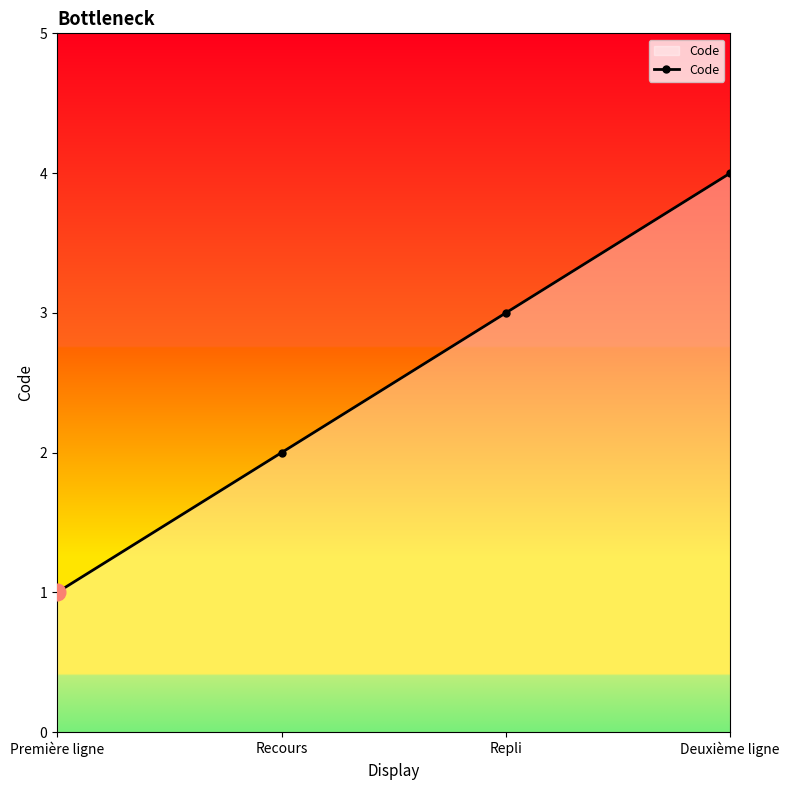

Count the number of data series in this chart.

1